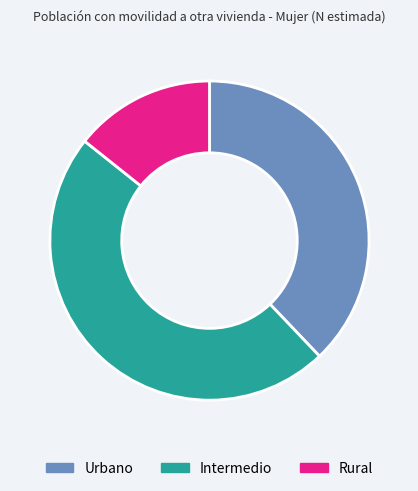

Does Rural account for over 50% of the chart?

No